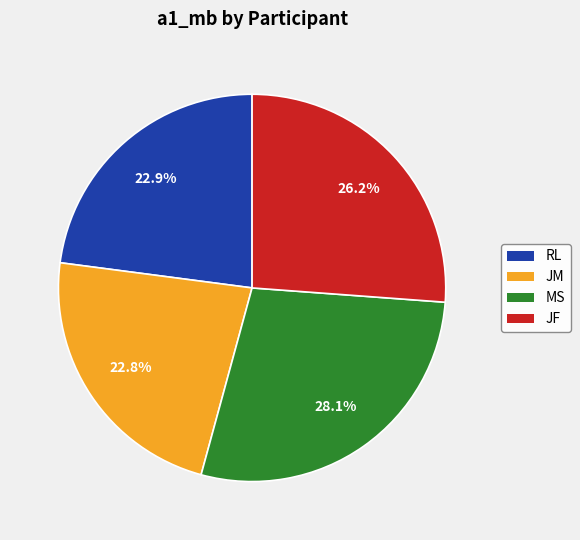

To the nearest percent, what is the difference between the largest and smallest slice percentages?

5%